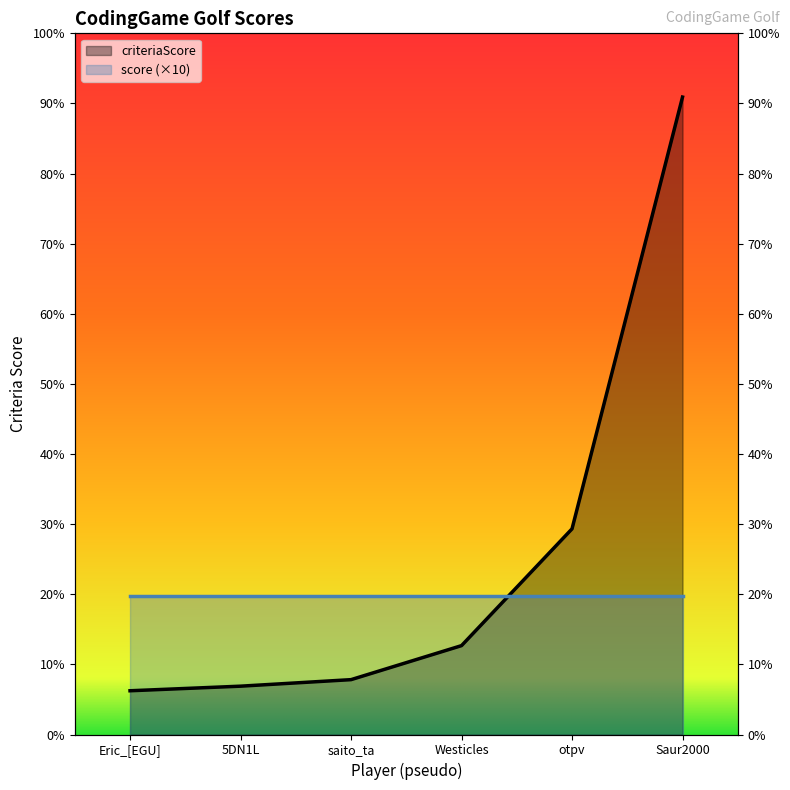

Read the value at Eric_[EGU], to the nearest 10.

320